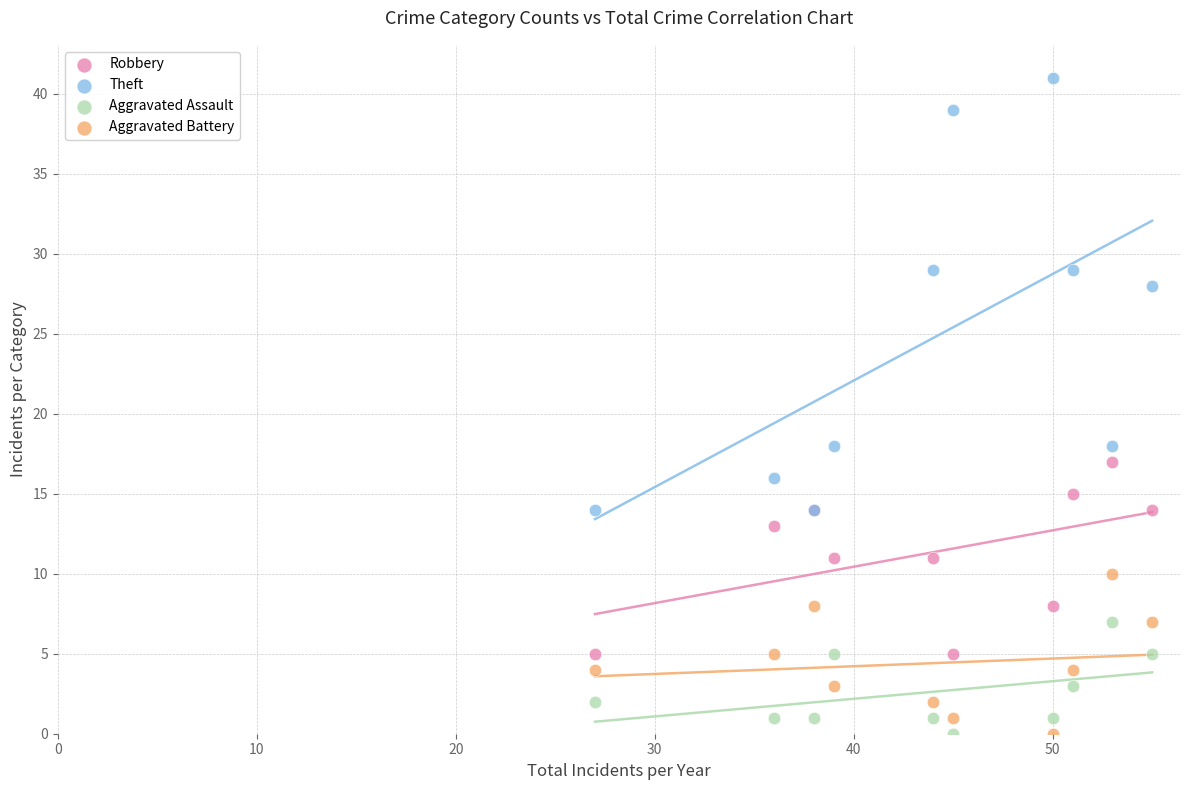

Which series reaches the maximum Y coordinate?

Theft